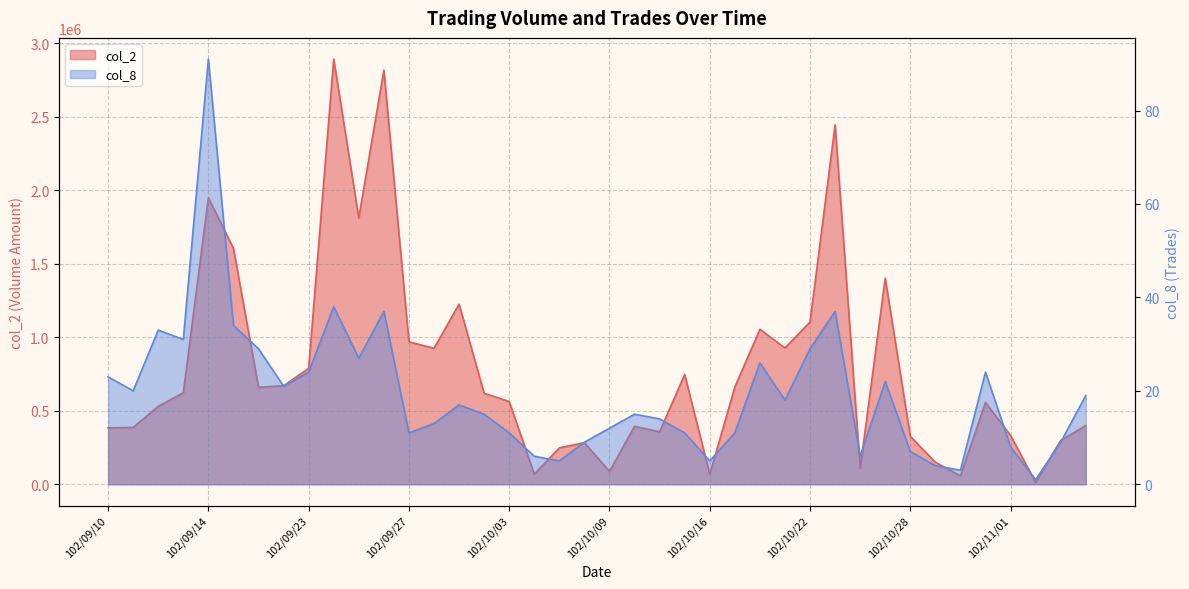

List the series in order of their peak value, highest first.

col_2, col_8